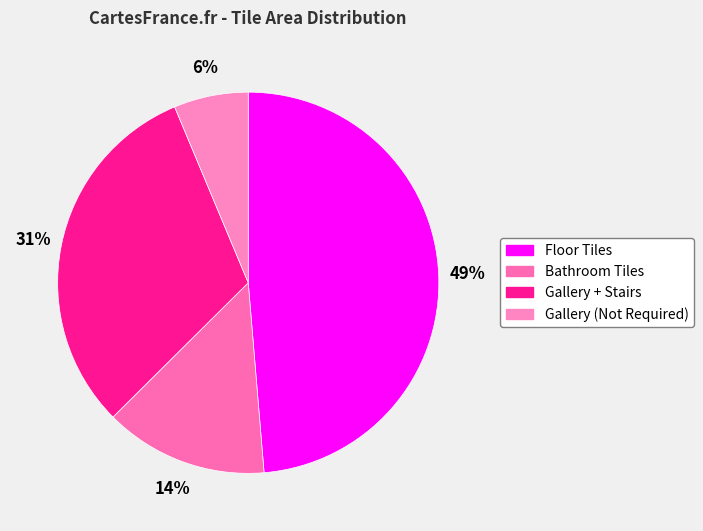

Between Gallery + Stairs and Gallery (Not Required), which is larger?

Gallery + Stairs